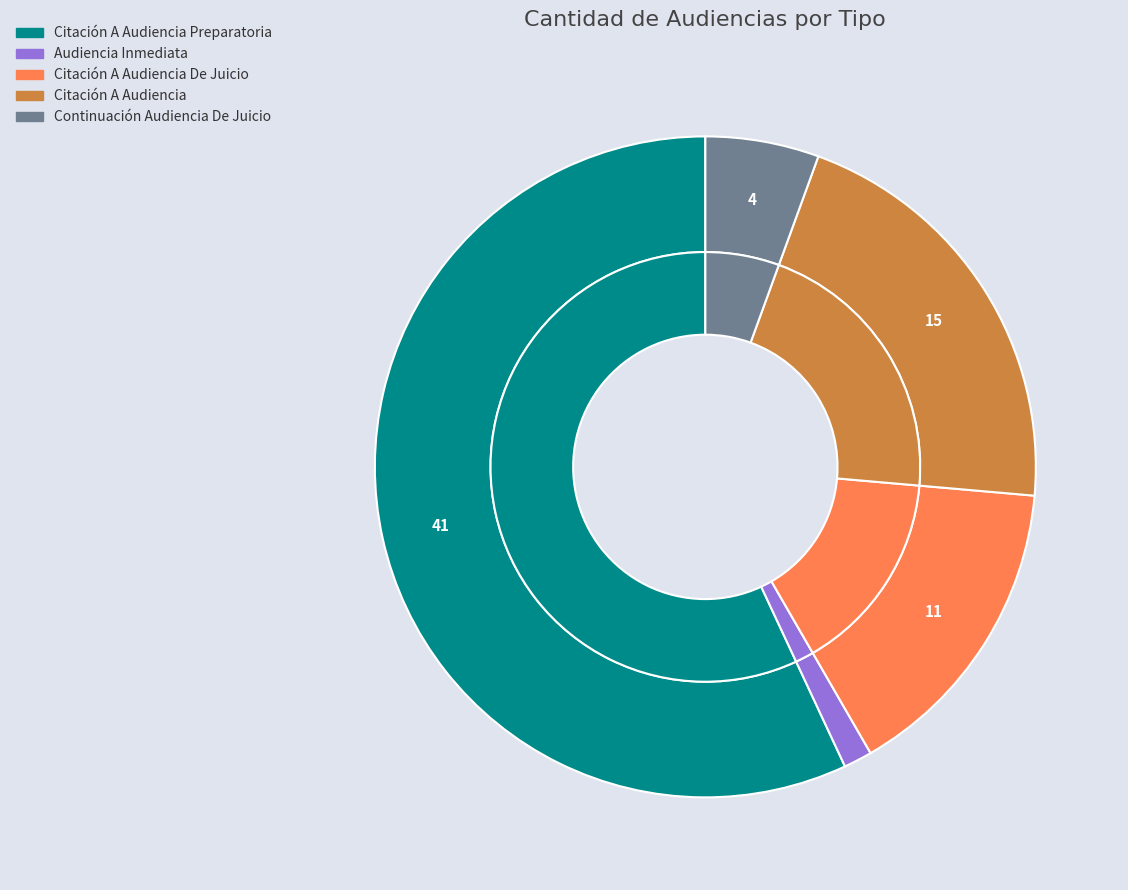

To the nearest percent, what is the combined percentage of Citación A Audiencia De Juicio and Citación A Audiencia Preparatoria?

72%